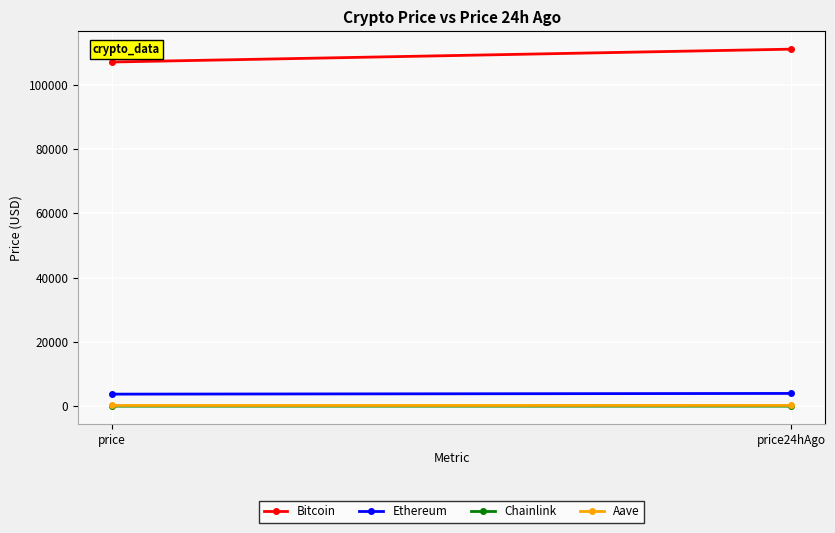

Rank the series by their maximum value, from highest to lowest.

Bitcoin, Ethereum, Aave, Chainlink